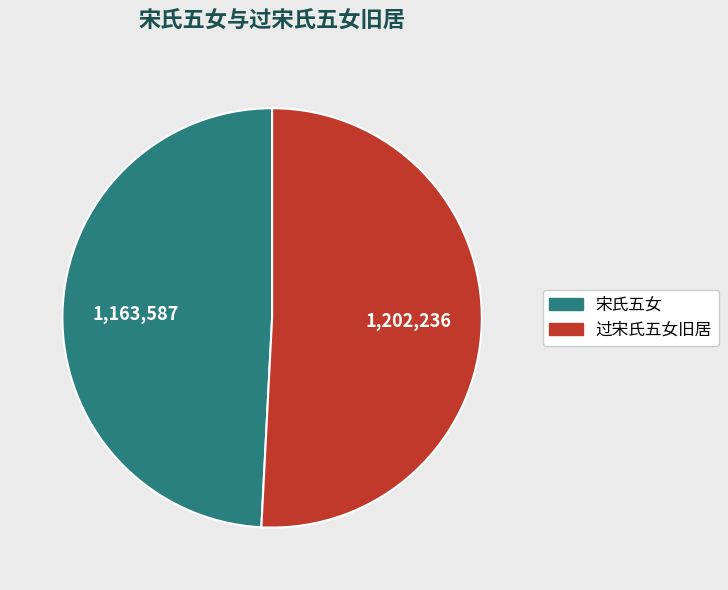

How many slices are in this pie chart?

2